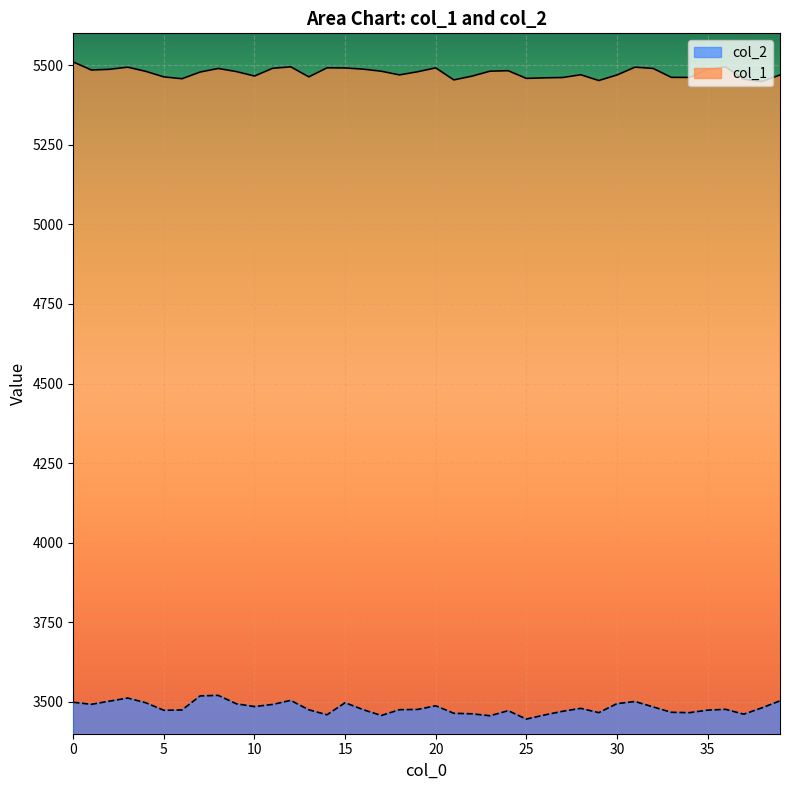

Rank the categories by col_1 value from highest to lowest.

0, 12, 36, 31, 3, 14, 20, 15, 11, 32, 8, 16, 2, 35, 1, 24, 23, 17, 4, 9, 19, 7, 28, 18, 39, 30, 10, 22, 13, 5, 33, 34, 27, 26, 25, 6, 37, 21, 29, 38